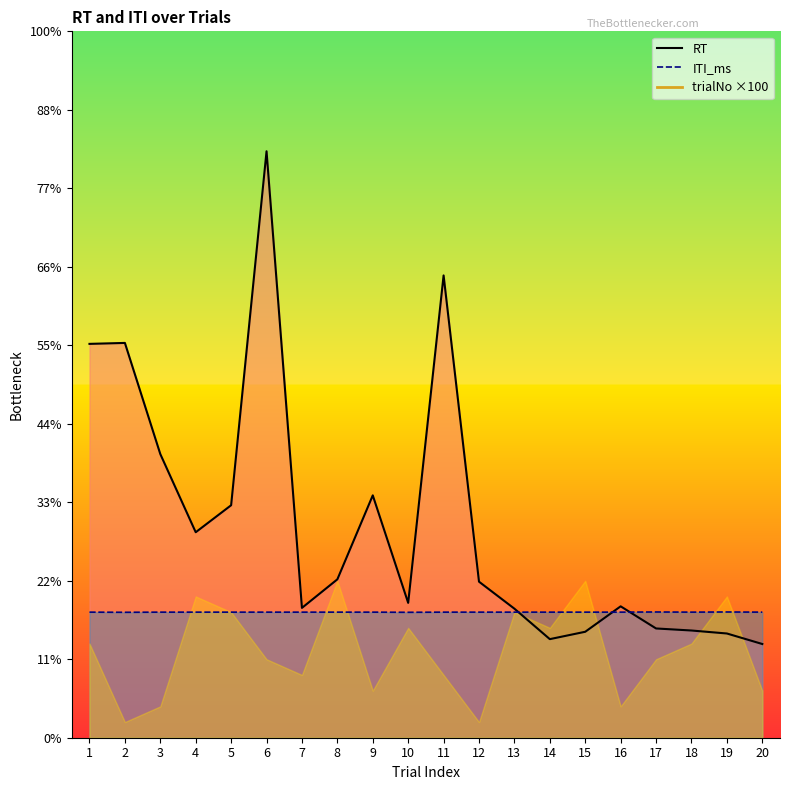

Which label corresponds to the largest value in the chart?

6